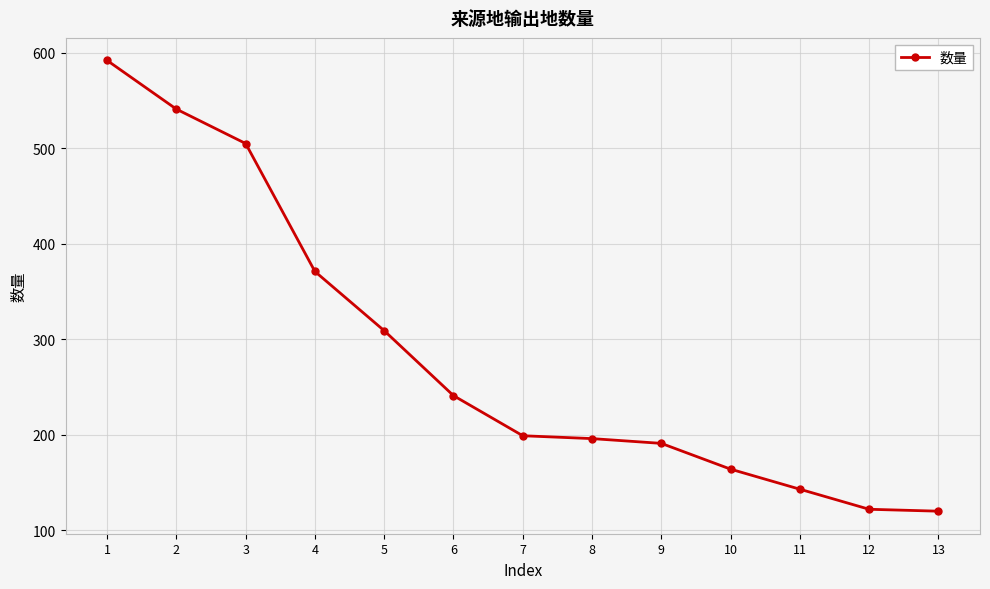

What is the change in value from 3 to 7?

-306